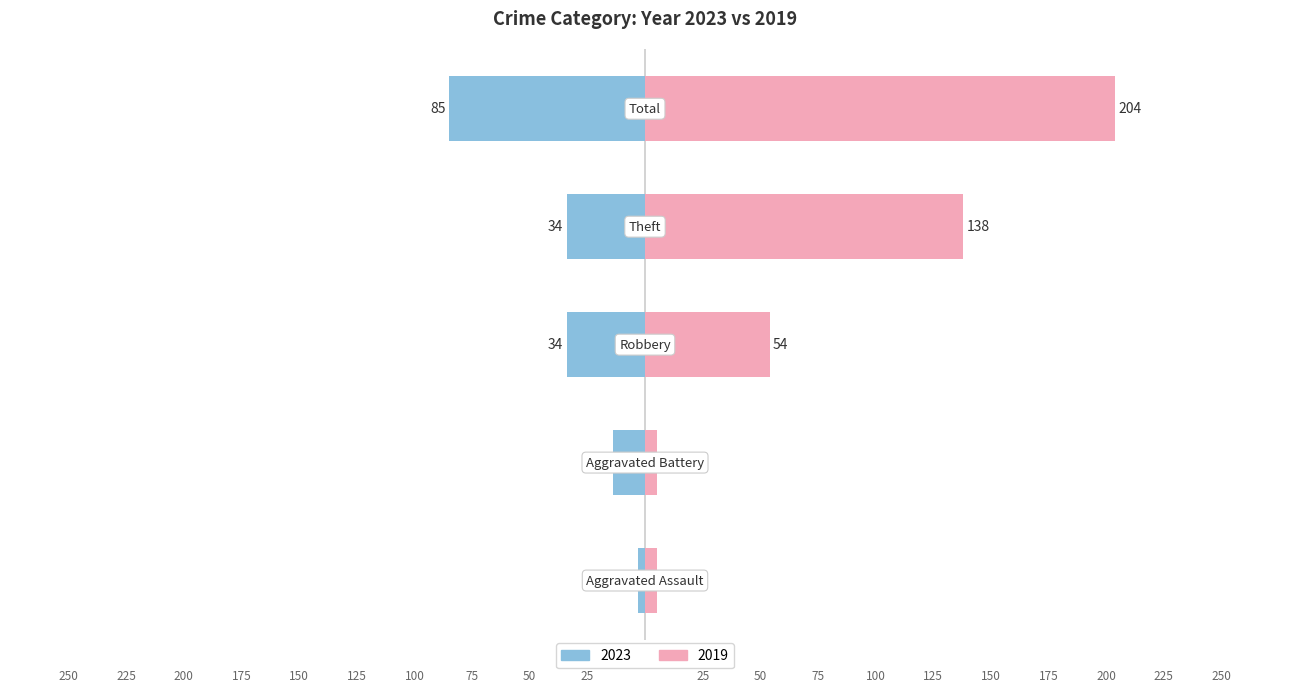

How many values in the 2019 series exceed 54?

2